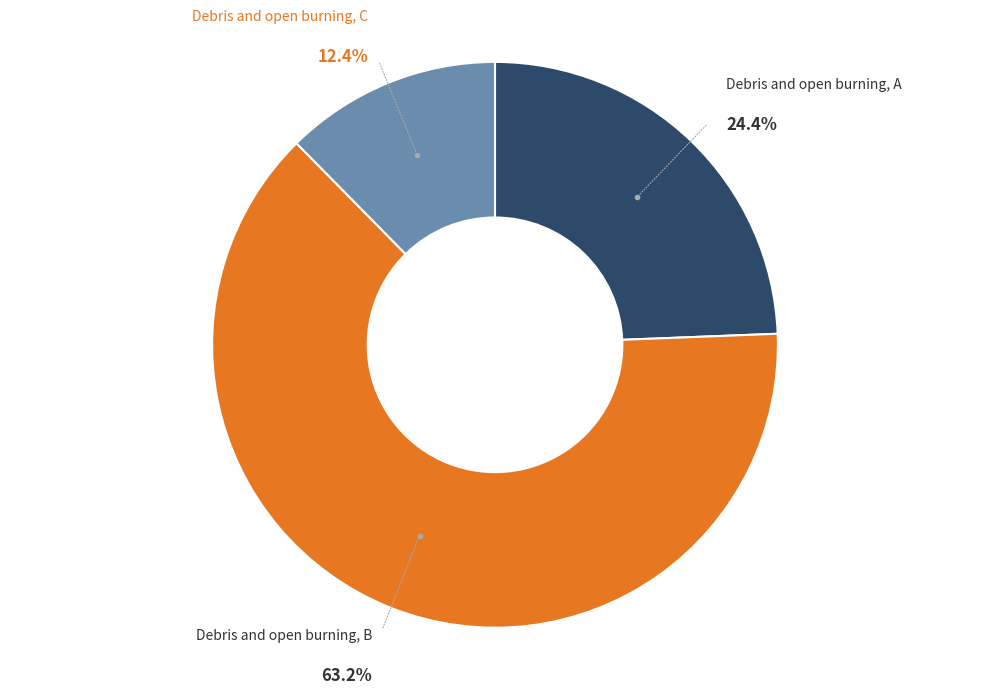

To the nearest percent, what is the combined percentage of Debris and open burning, C and Debris and open burning, B?

76%